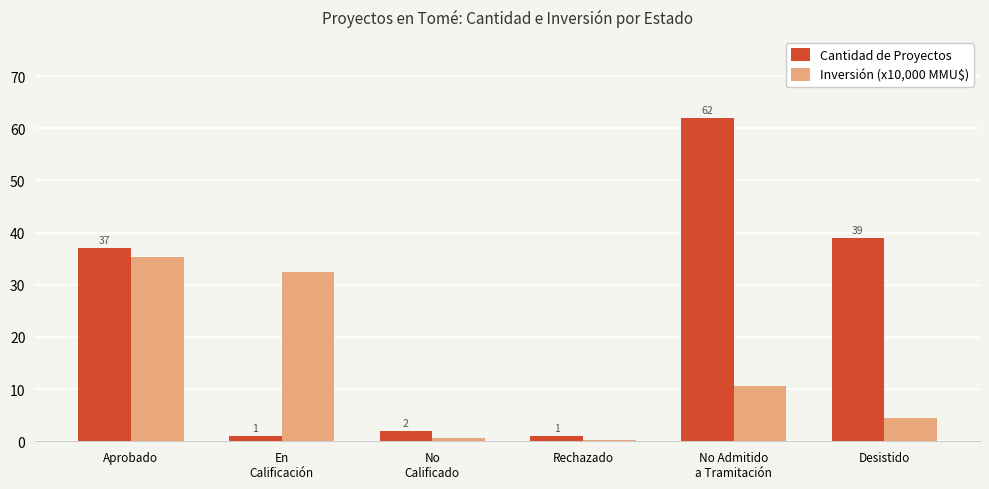

At which category does the chart reach its minimum across all series?

Rechazado